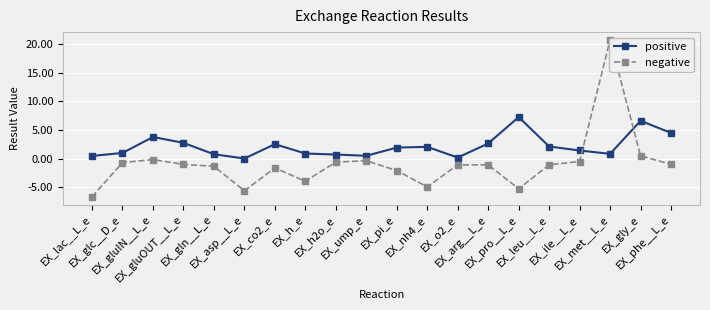

At which category does negative reach its first local valley?

EX_asp__L_e